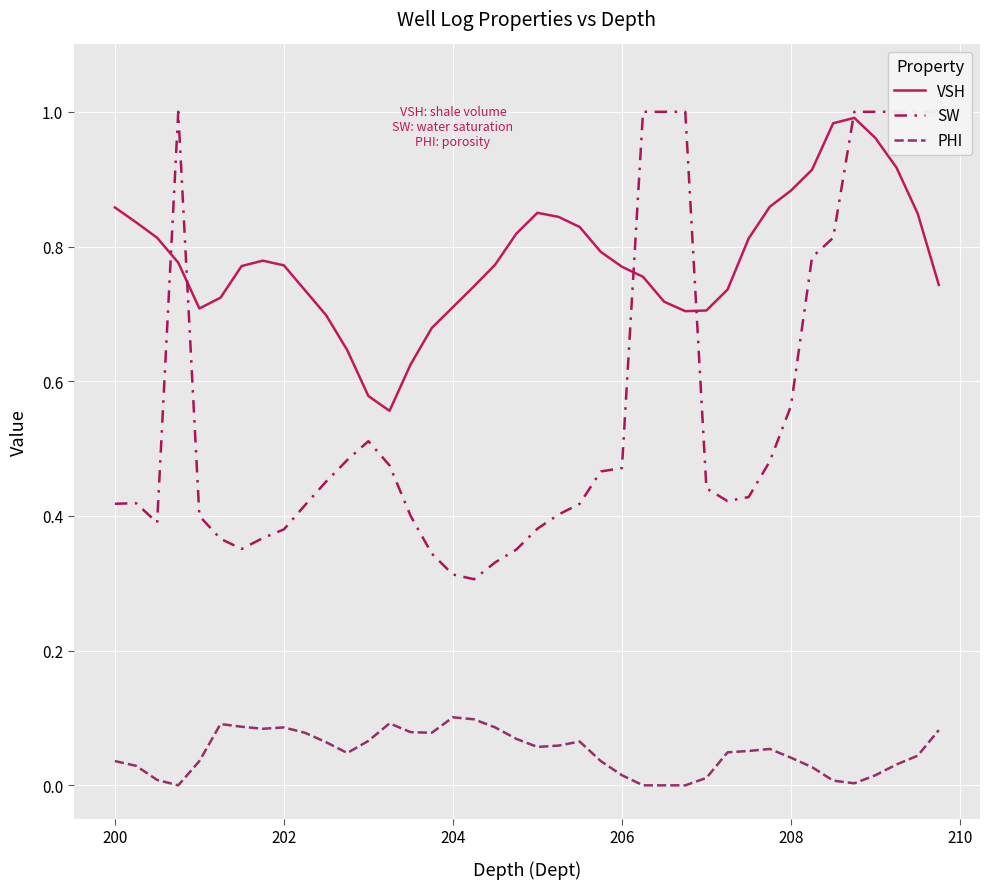

Reading left to right, list all the values displayed in this chart.

VSH: 0.9	0.8	0.8	0.8	0.7	0.7	0.8	0.8	0.8	0.7	0.7	0.6	0.6	0.6	0.6	0.7	0.7	0.7	0.8	0.8	0.8	0.8	0.8	0.8	0.8	0.8	0.7	0.7	0.7	0.7	0.8	0.9	0.9	0.9	1.0	1.0	1.0	0.9	0.8	0.7
SW: 0.4	0.4	0.4	1.0	0.4	0.4	0.4	0.4	0.4	0.4	0.5	0.5	0.5	0.5	0.4	0.3	0.3	0.3	0.3	0.3	0.4	0.4	0.4	0.5	0.5	1.0	1.0	1.0	0.4	0.4	0.4	0.5	0.6	0.8	0.8	1.0	1.0	1.0	1.0	1.0
PHI: 0.0	0.0	0.0	0.0	0.0	0.1	0.1	0.1	0.1	0.1	0.1	0.0	0.1	0.1	0.1	0.1	0.1	0.1	0.1	0.1	0.1	0.1	0.1	0.0	0.0	0.0	0.0	0.0	0.0	0.0	0.1	0.1	0.0	0.0	0.0	0.0	0.0	0.0	0.0	0.1